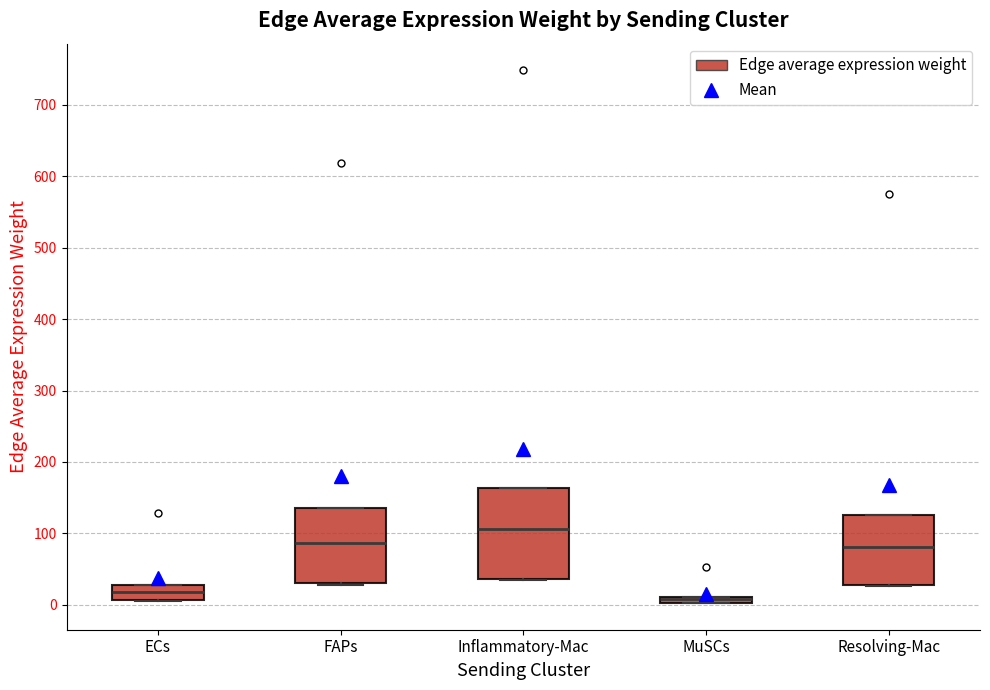

Where is the upper edge of the box for MuSCs on the y-axis? The values are not printed on the chart, so give them approximately, as read against the axis.

10